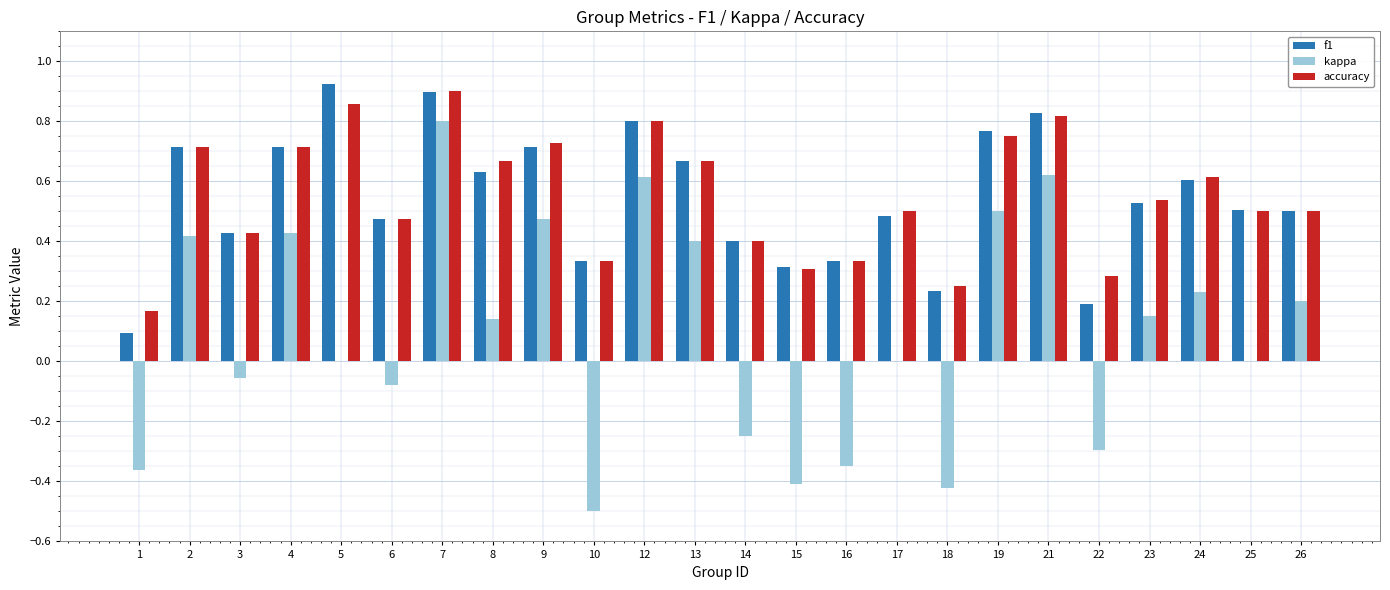

Between 7 and 8, which series saw the biggest shift?

kappa